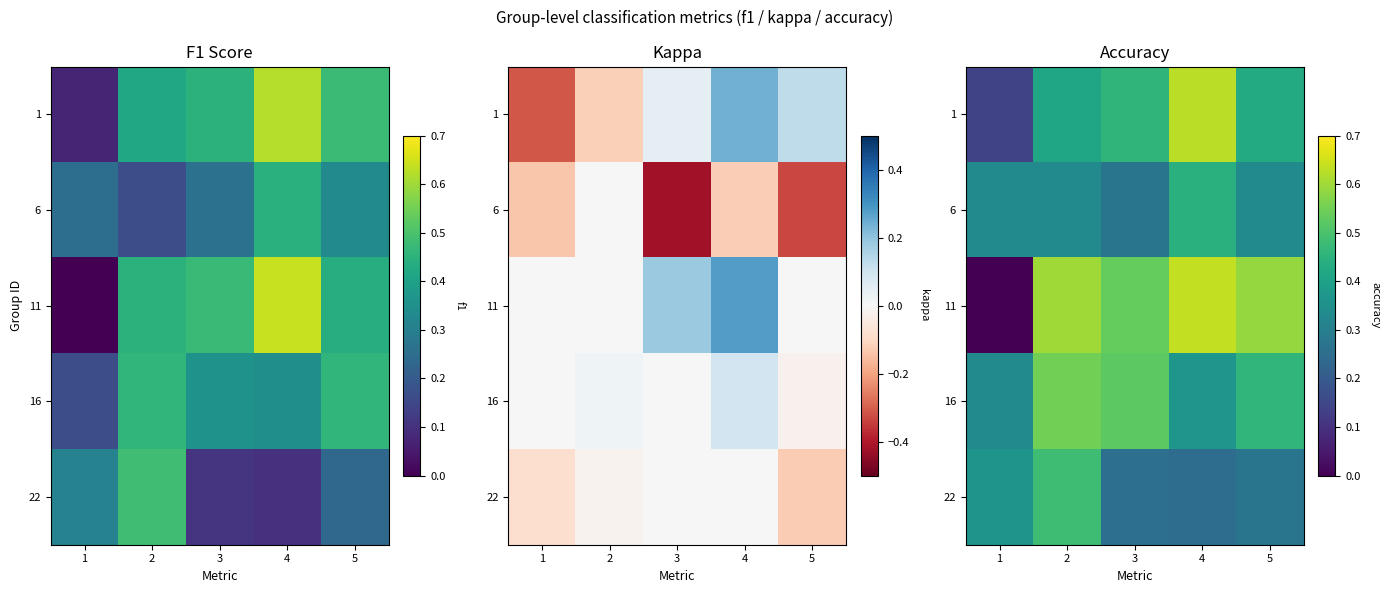

What is the highest value of the 22 series?

0.5